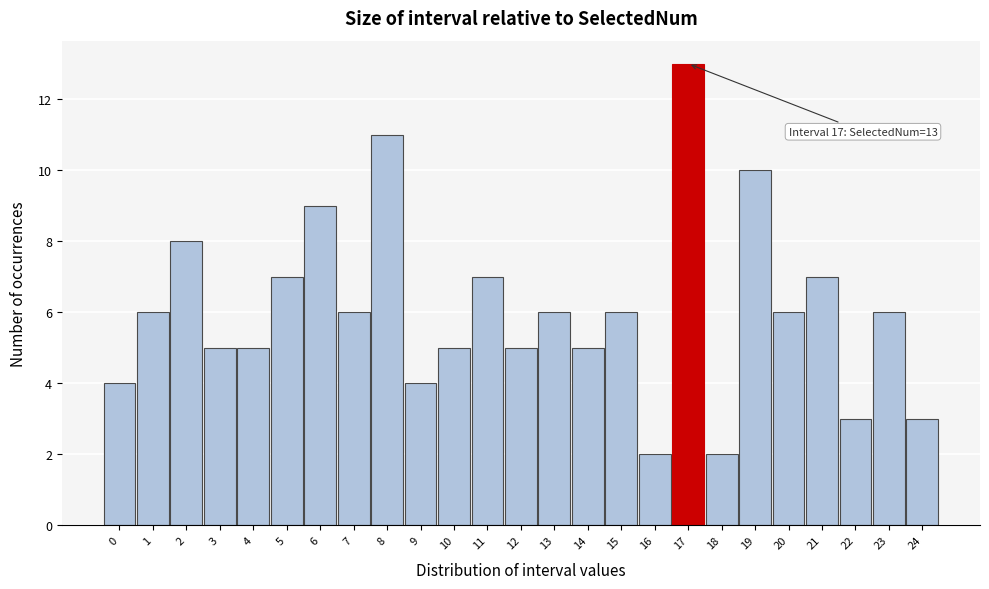

Reading left to right, what are all the values shown in this chart?

4	6	8	5	5	7	9	6	11	4	5	7	5	6	5	6	2	13	2	10	6	7	3	6	3